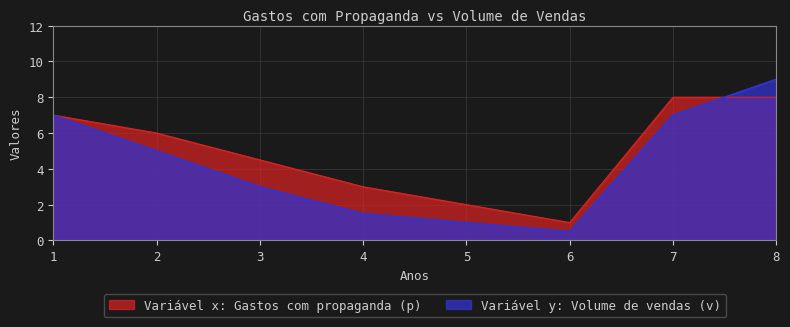

Count the number of data series in this chart.

2